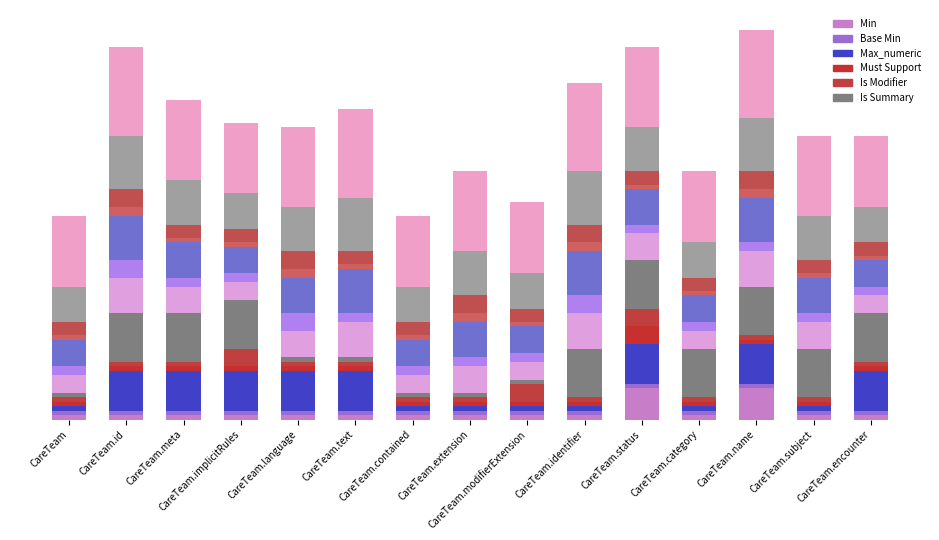

Where is Is Modifier nearest to the value 1?

CareTeam